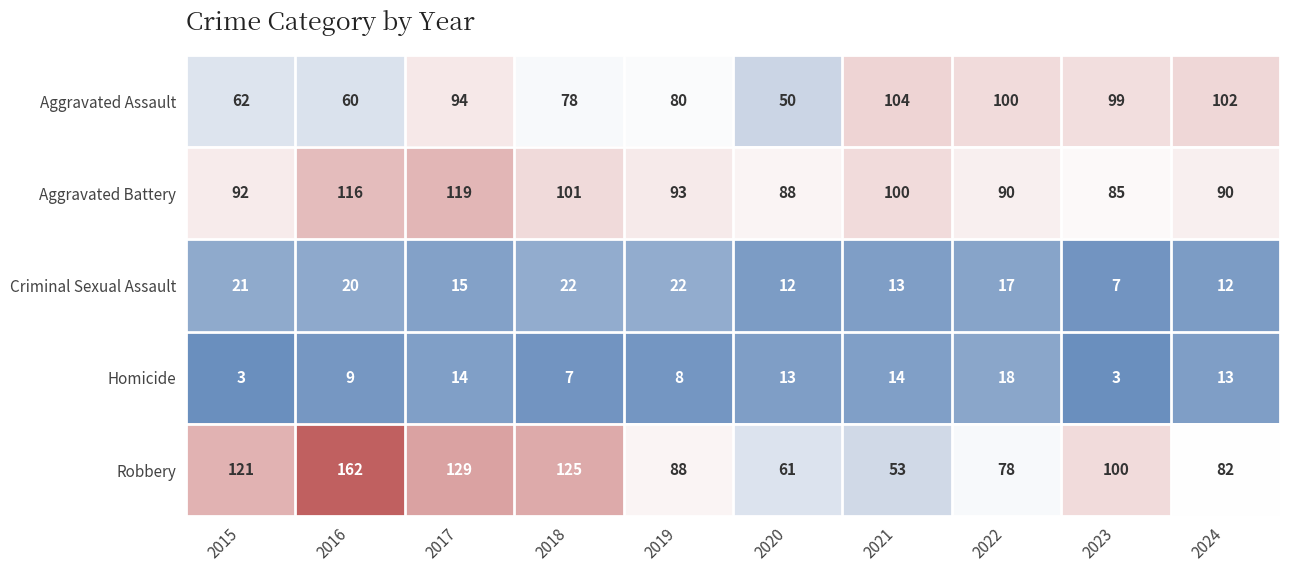

Rank the series at 2015 from lowest to highest value.

Homicide, Criminal Sexual Assault, Aggravated Assault, Aggravated Battery, Robbery